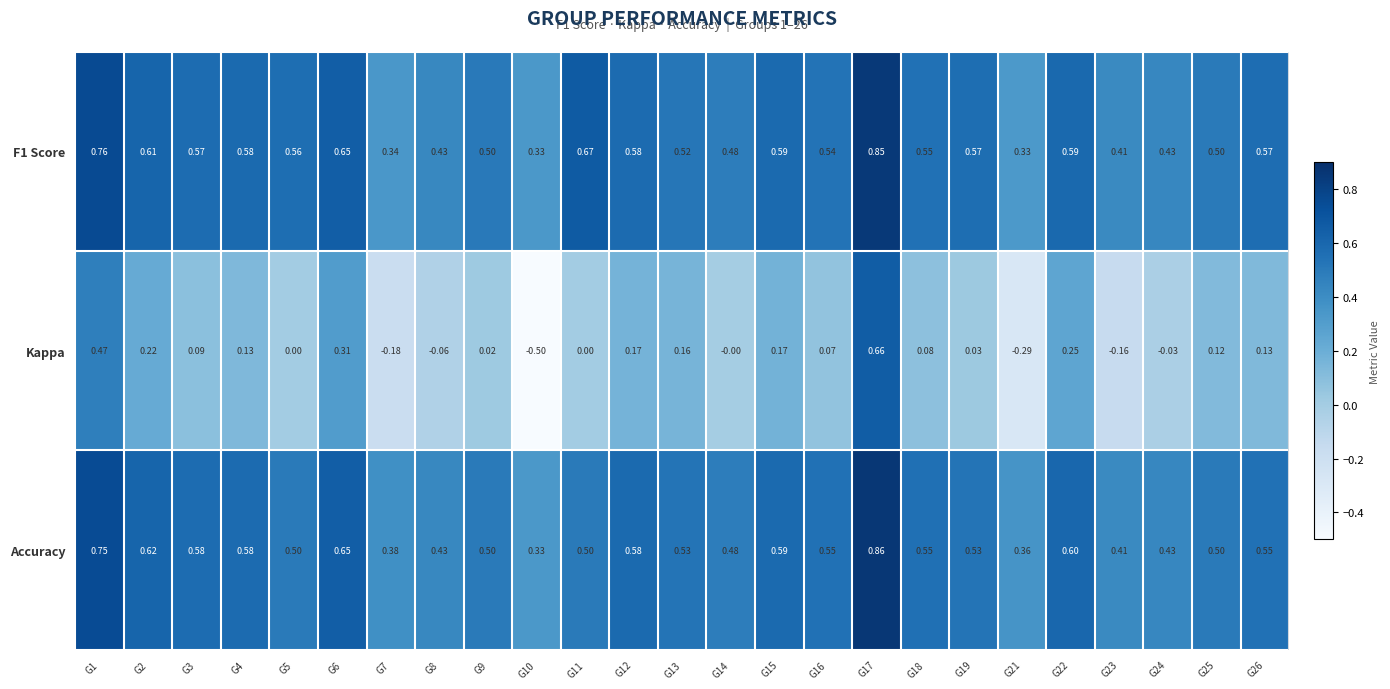

Which series changed the most between G9 and G25?

Kappa